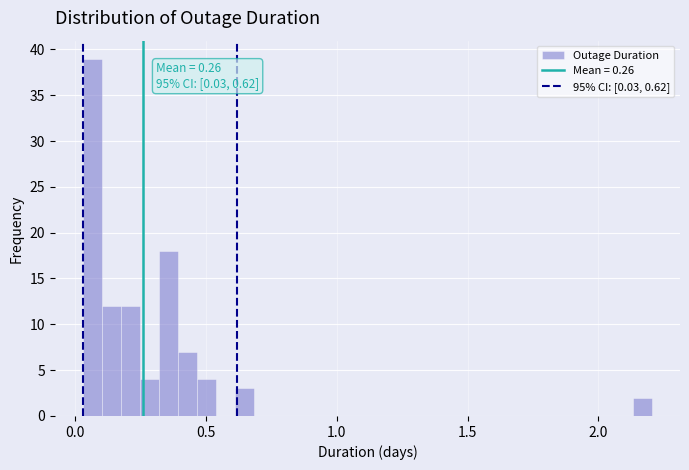

Read against the x-axis, roughly where is the centre of the tallest bar?

0.05